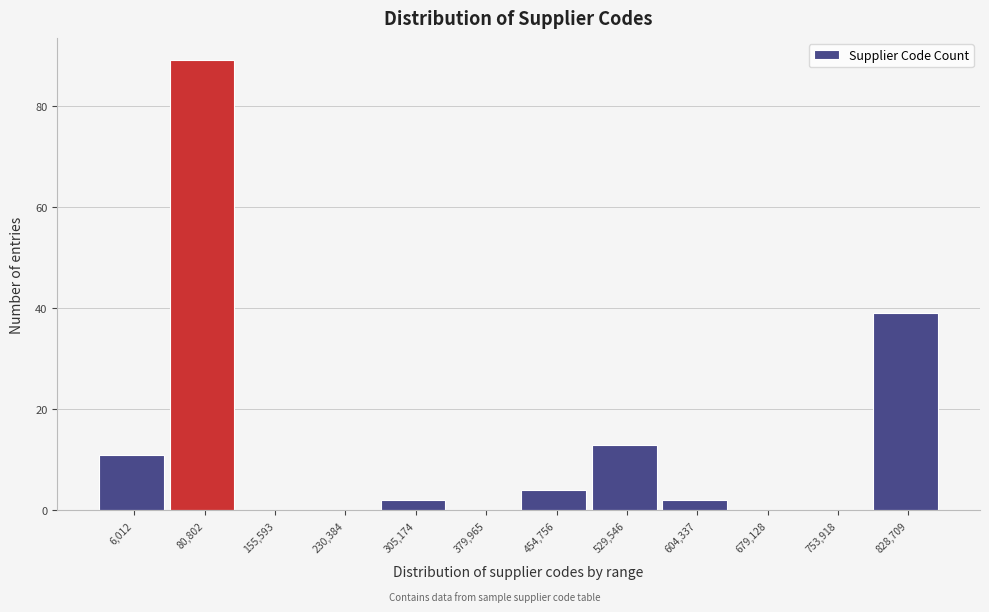

Reading left to right, transcribe all the data shown in this chart.

6,012=11	80,802=89	155,593=0	230,384=0	305,174=2	379,965=0	454,756=4	529,546=13	604,337=2	679,128=0	753,918=0	828,709=39